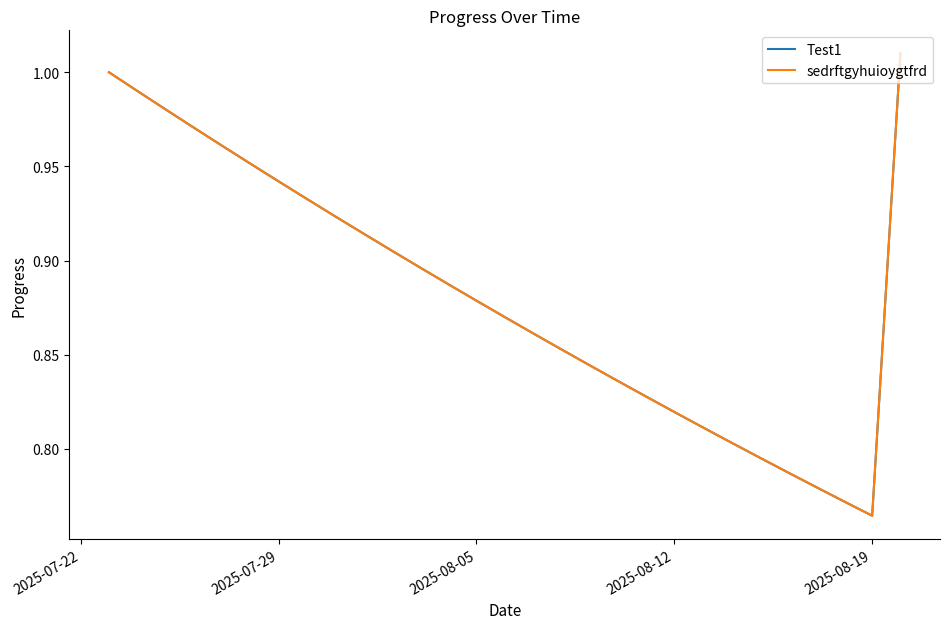

True or false: Test1 and sedrftgyhuioygtfrd intersect in this chart.

False